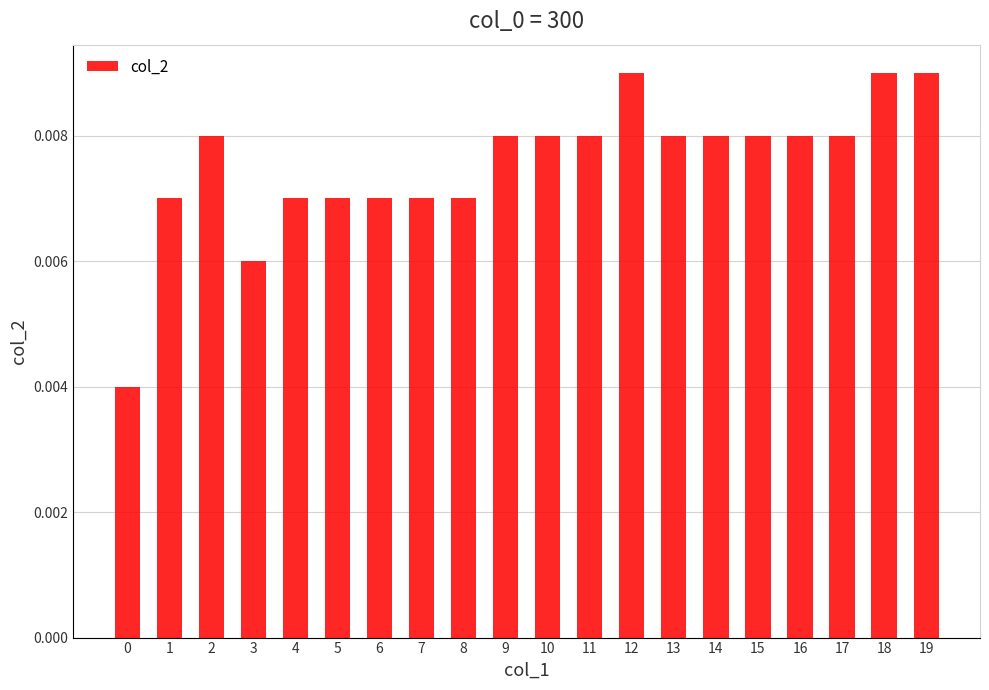

List the labels in order of value, largest first.

12, 18, 19, 2, 9, 10, 11, 13, 14, 15, 16, 17, 1, 4, 5, 6, 7, 8, 3, 0